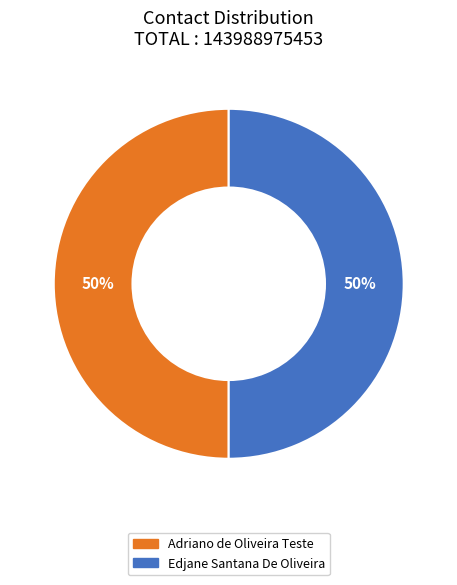

What percentage is the Adriano de Oliveira Teste slice, to the nearest percent?

50%